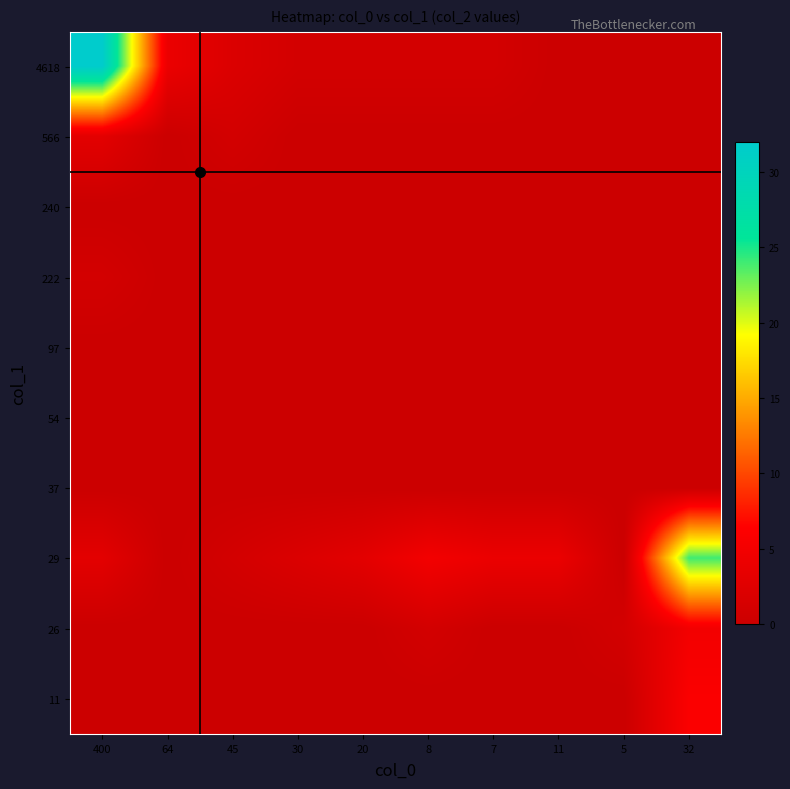

At which category is the sum across all series the highest?

400